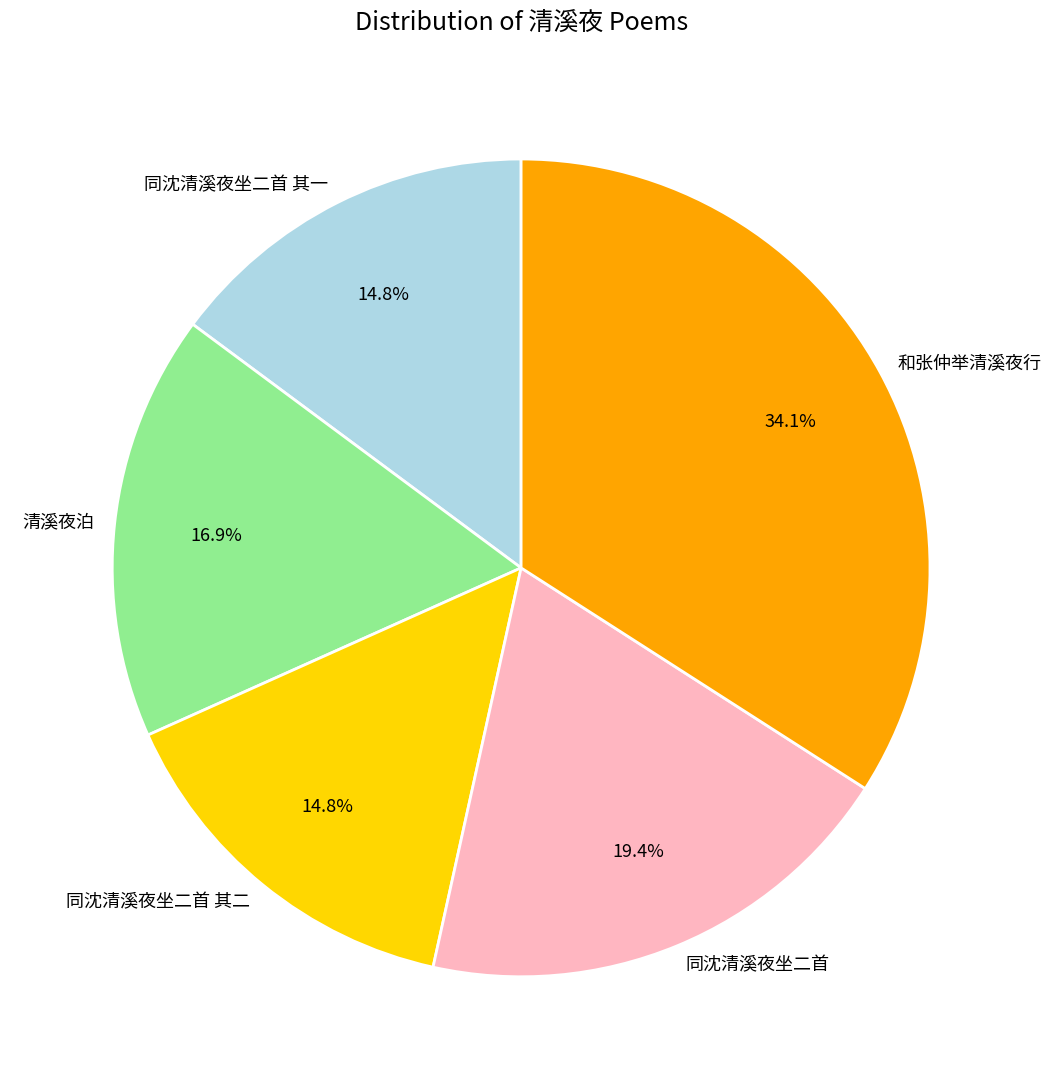

To the nearest percent, what percentage of the pie is 同沈清溪夜坐二首 其二?

15%